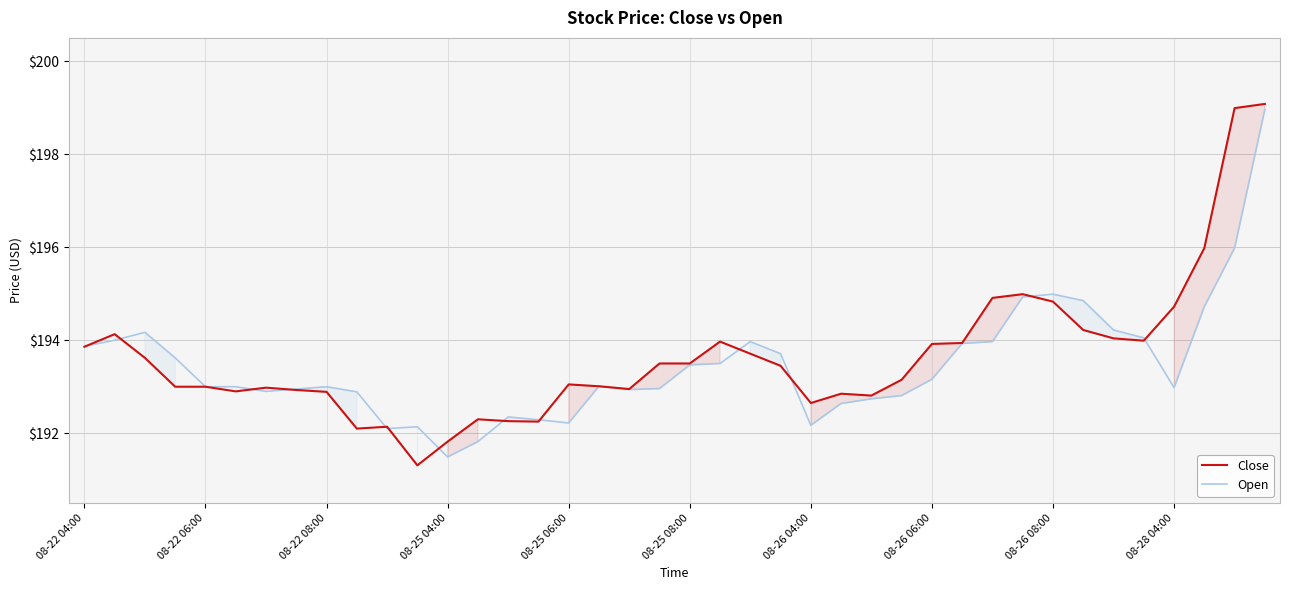

Which series has the largest total across all categories?

Close